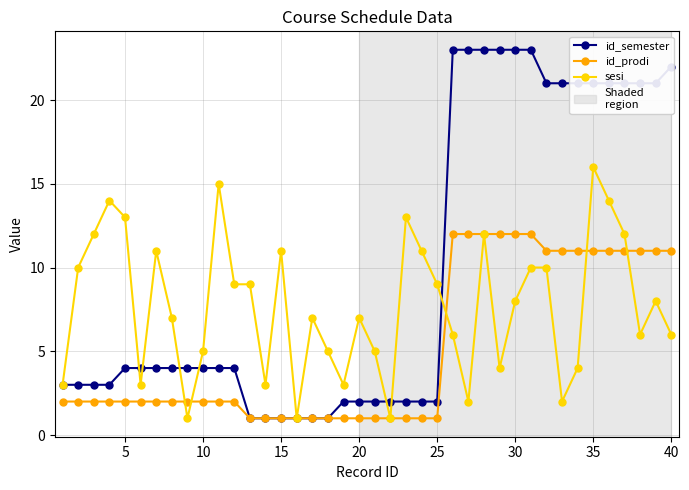

Rank the series by their average value, from lowest to highest.

id_prodi, sesi, id_semester